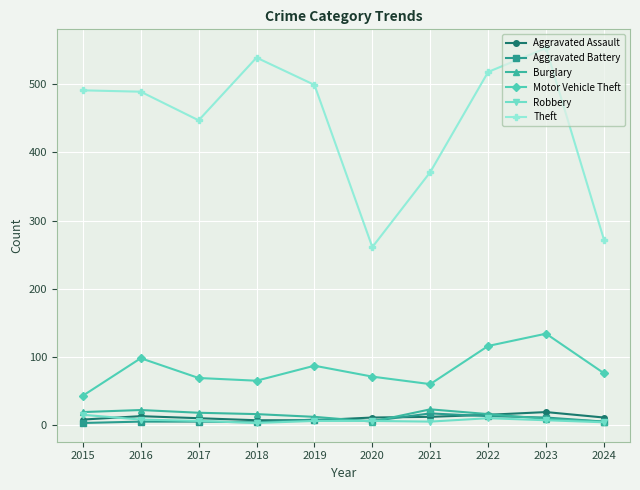

Which category has the highest value in the Motor Vehicle Theft series?

2023